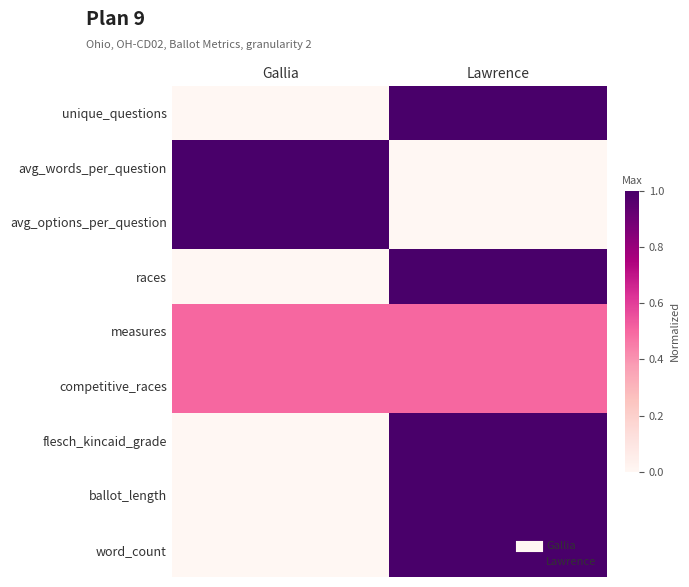

What is the spread (max minus min) of values at Gallia?

1.0